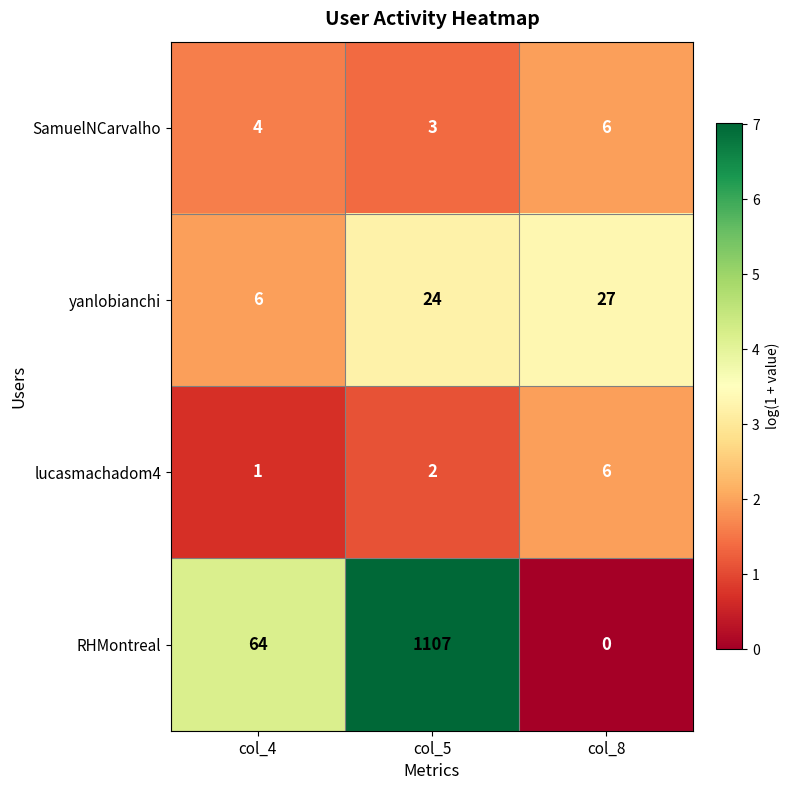

The SamuelNCarvalho series shows 6 at col_8. True or false?

True